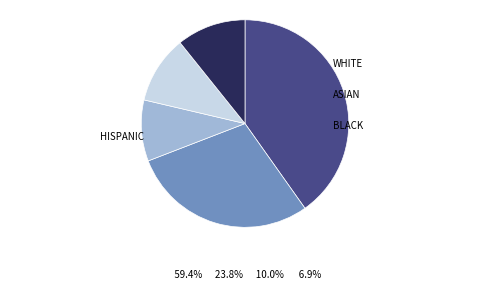

Is there a majority slice in this chart?

No